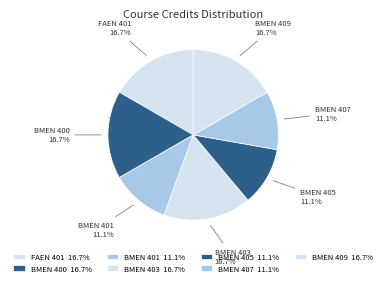

To the nearest percent, what is the difference between the largest and smallest slice percentages?

6%